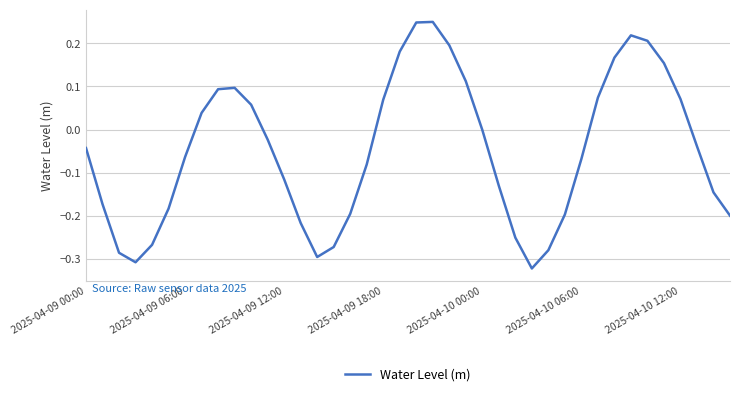

What is the difference between the maximum and minimum values?

0.6